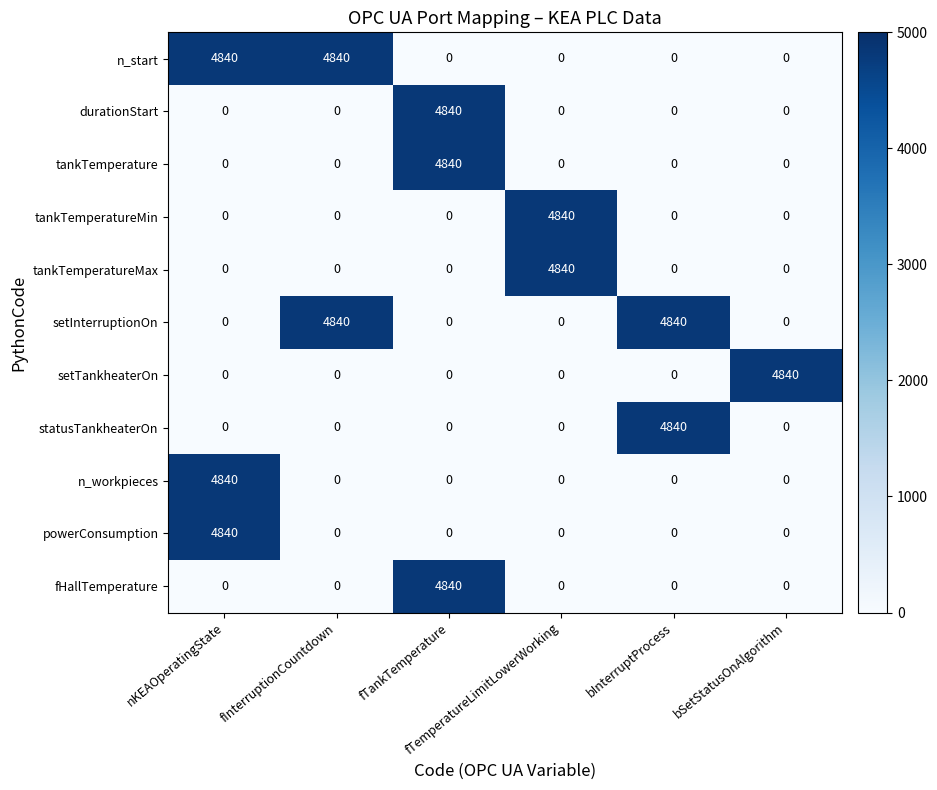

What is the difference between the highest and lowest values at fTankTemperature?

4840